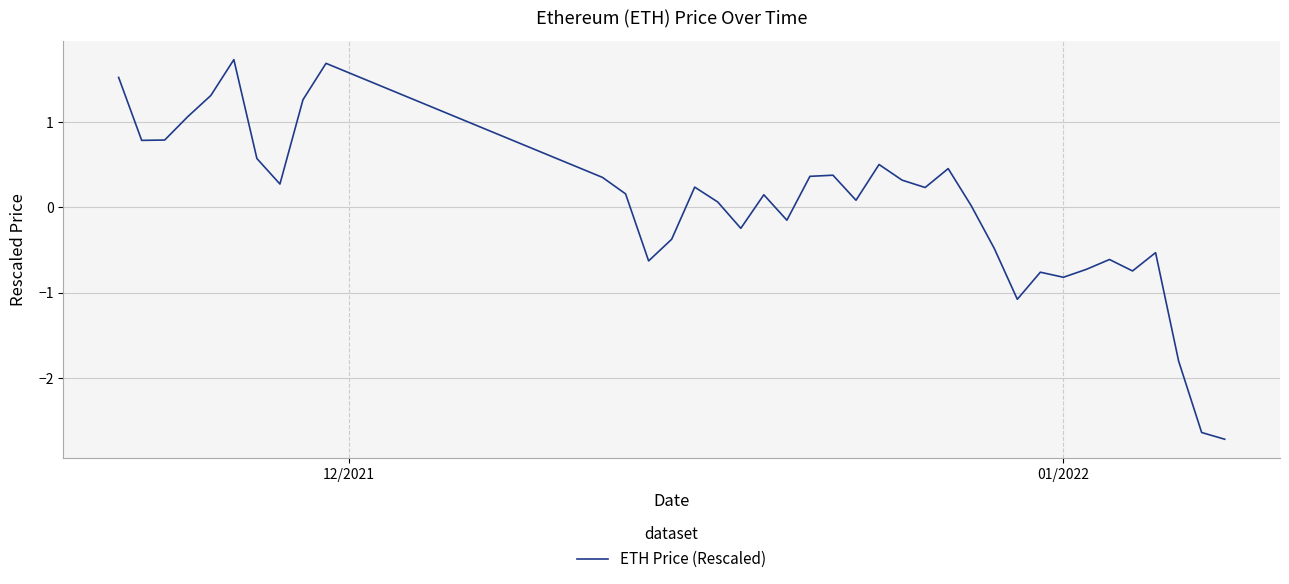

What is the difference between the maximum and minimum values?

4.5